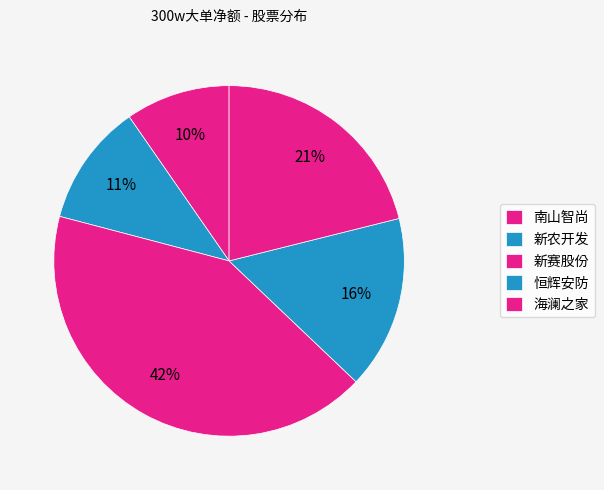

How many segments does this pie chart have?

5